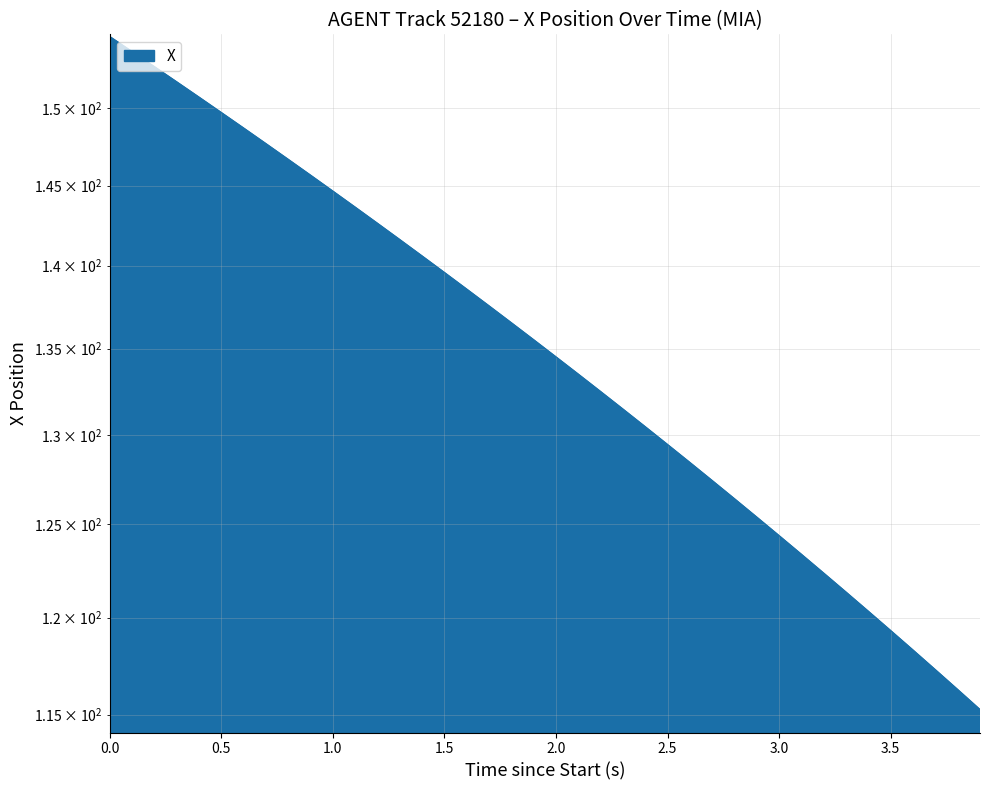

What is the sum of all values?

5400.7